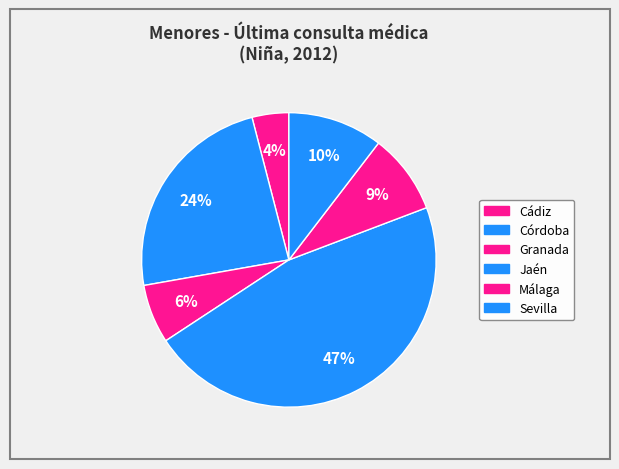

Count the number of slices in the pie.

6